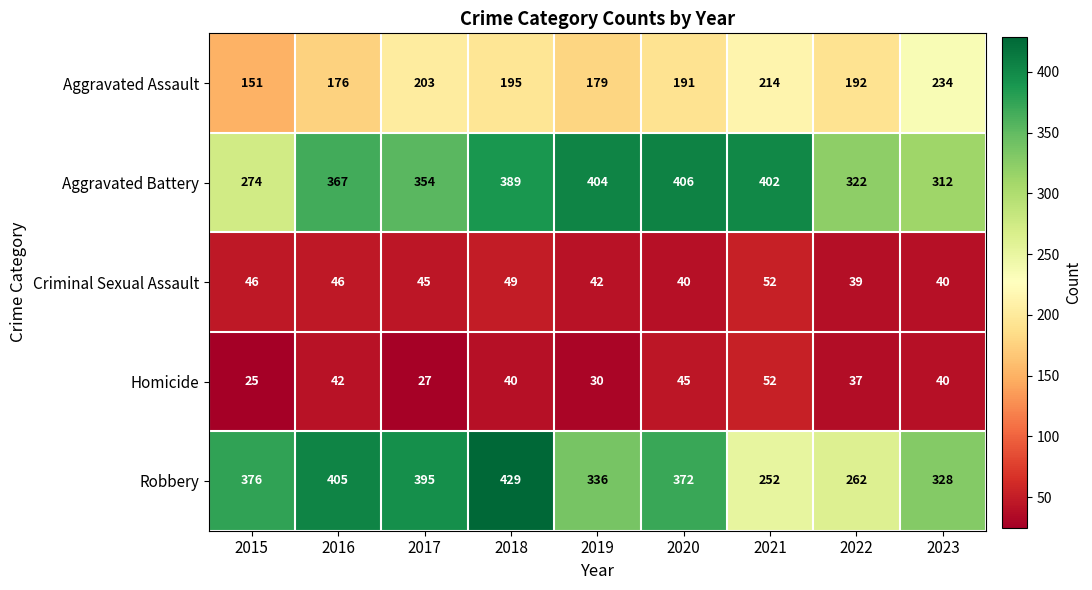

At which category is the sum across all series the highest?

2018